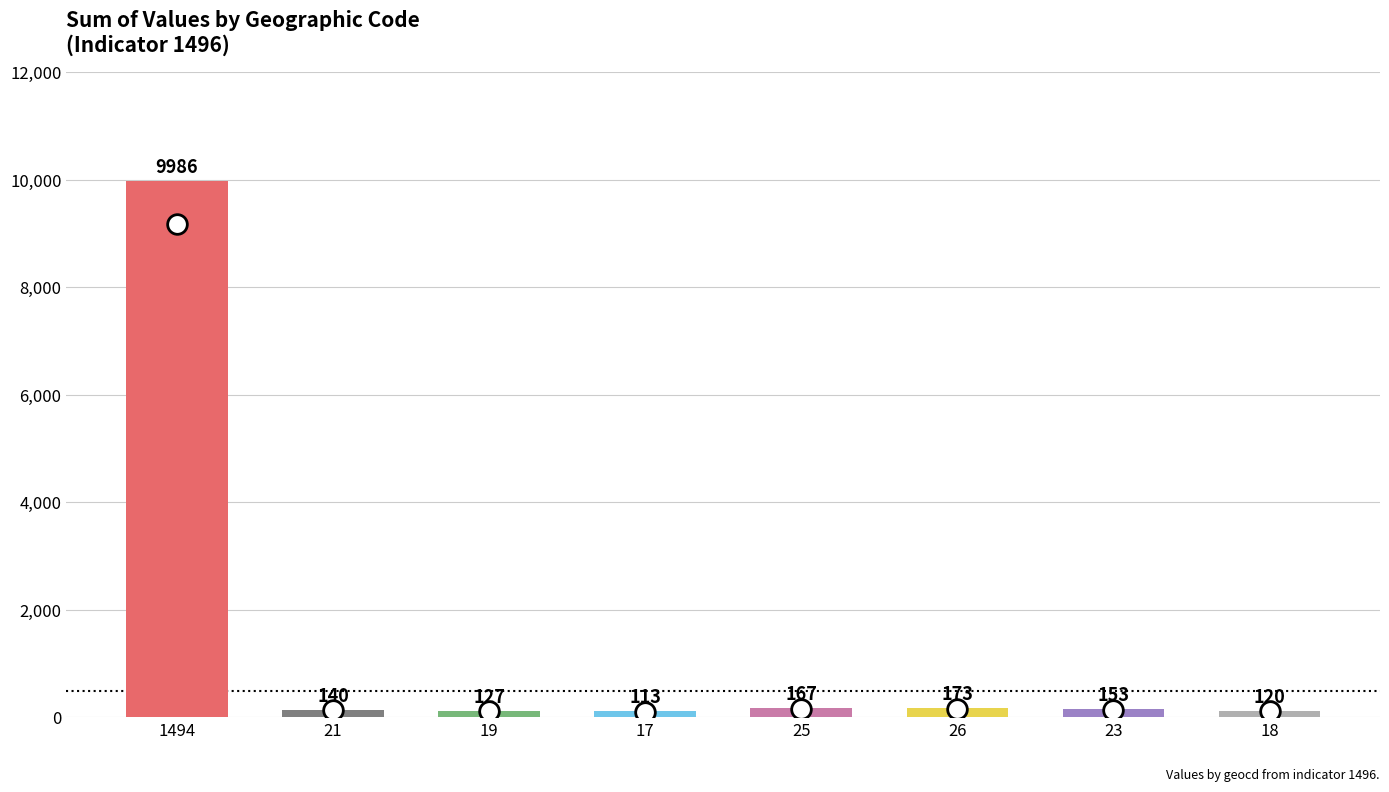

Which has a higher value, 21 or 26?

26